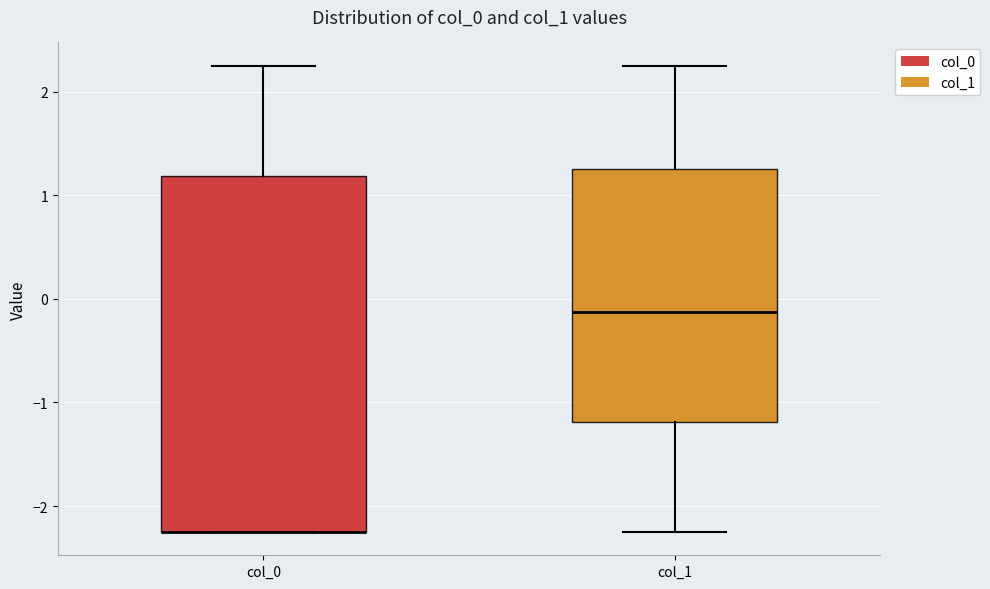

Reading left to right, transcribe this box plot: for each box, give where its median line is, the range the box spans, and where its two whiskers end, as read against the y-axis. The values are not printed on the chart, so give them approximately, as read against the axis.

col_0: median -2.2 (drawn on the box's lower edge), box -2.2 to 1.2, whiskers -2.2 to 2.3
col_1: median -0.1, box -1.2 to 1.3, whiskers -2.2 to 2.3